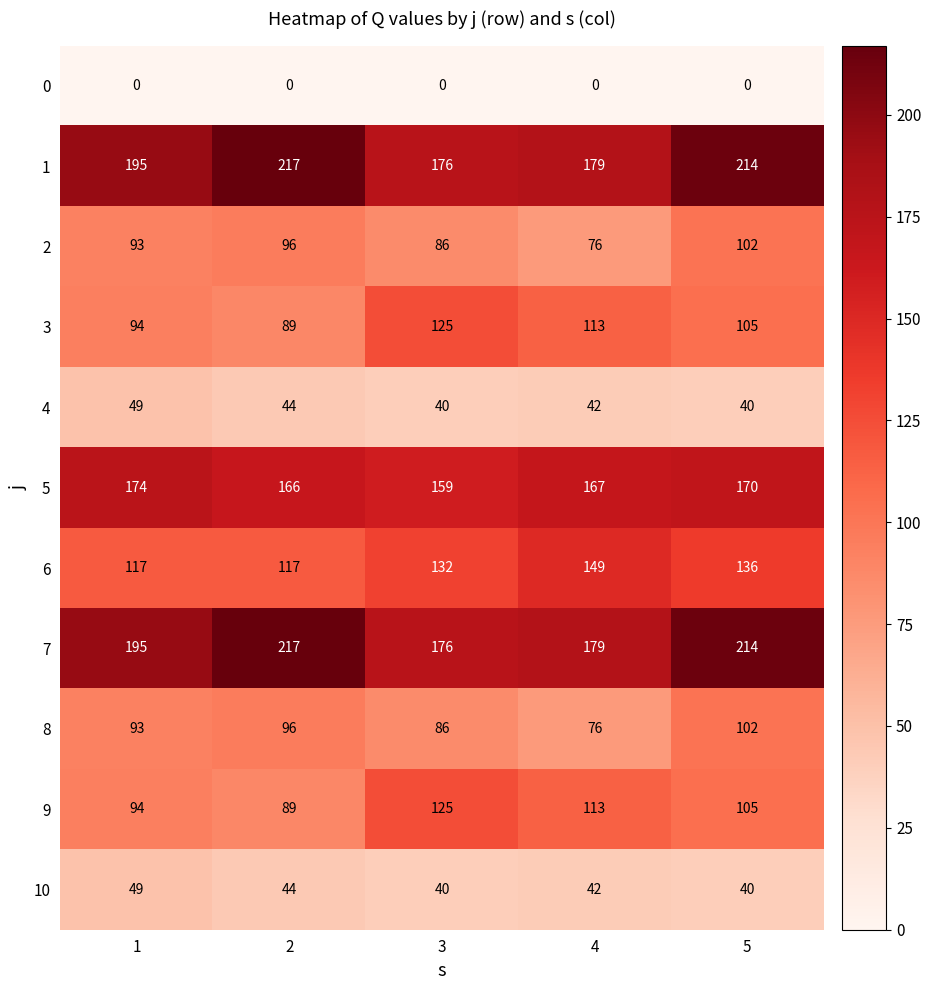

How many distinct data groups are displayed?

11